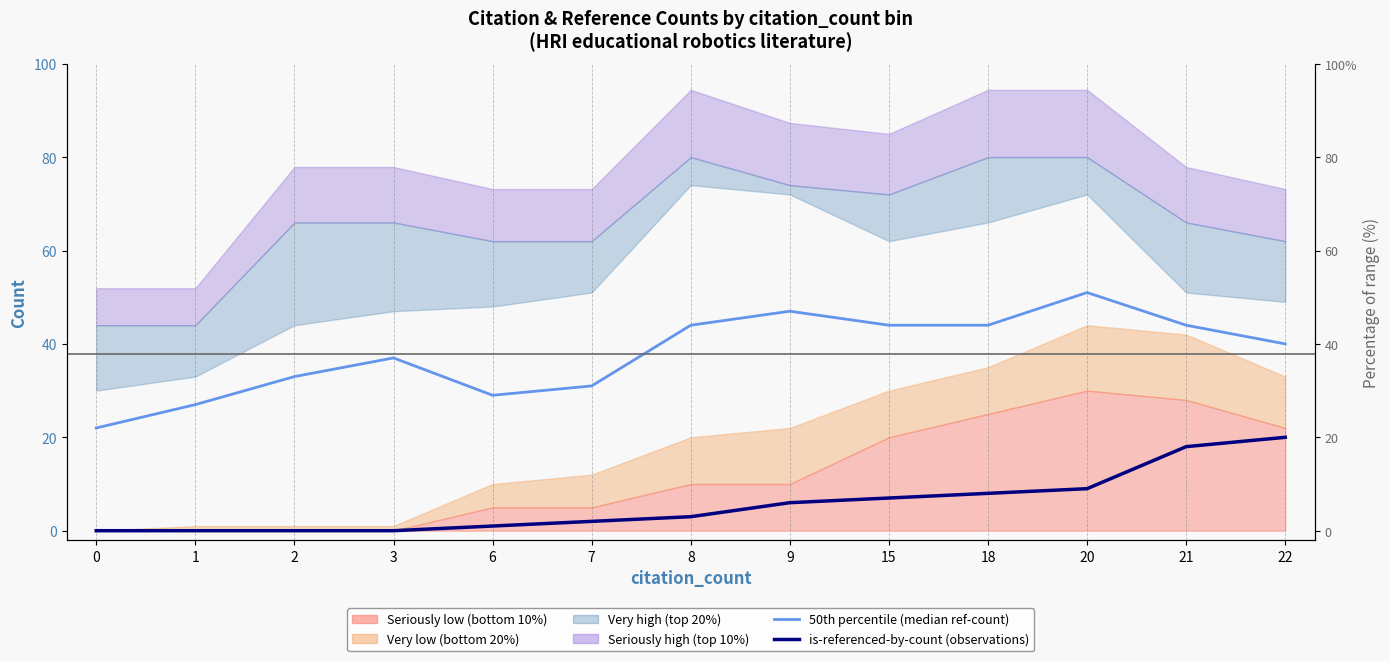

Where does the is-referenced-by-count (observations) series first go above 3?

9